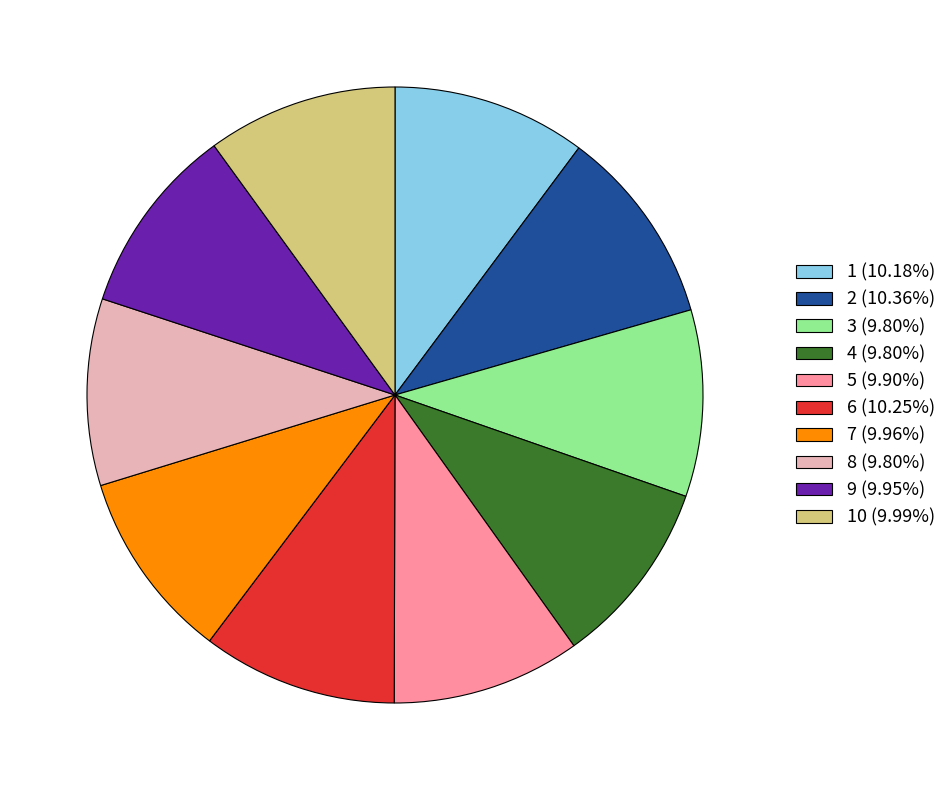

Count the number of slices in the pie.

10